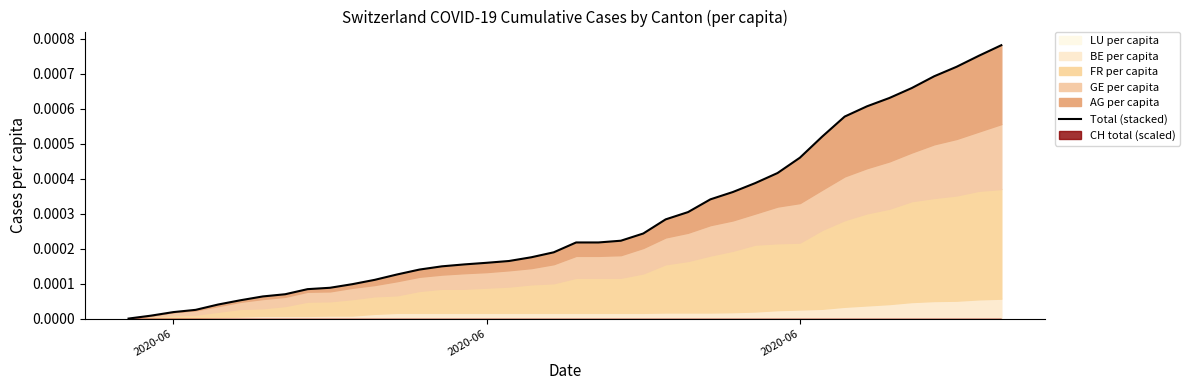

The value at 39 is 0.0. True or false?

False